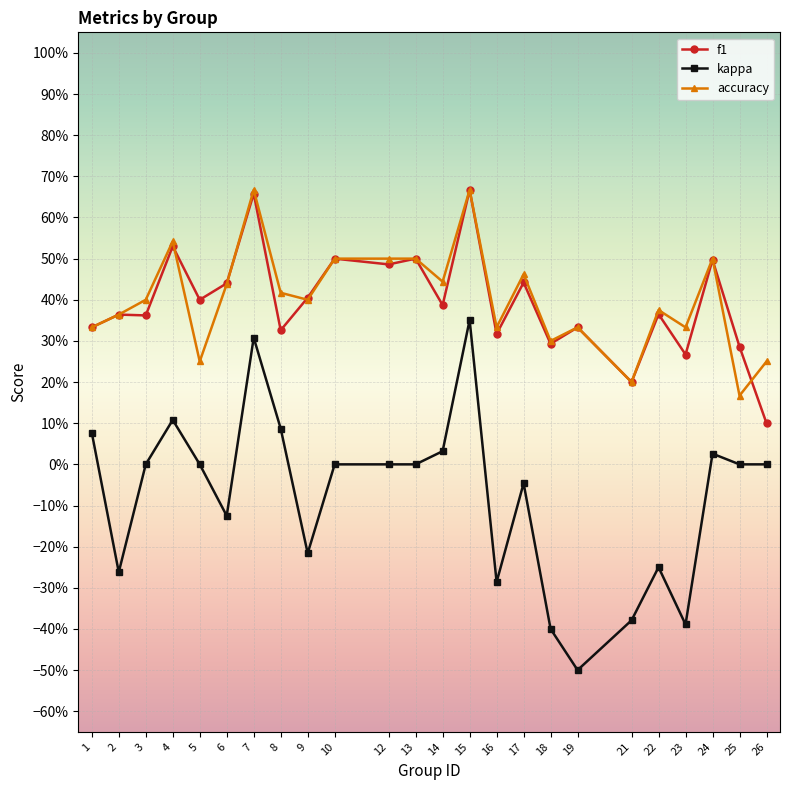

Does the chart have visible grid lines?

Yes